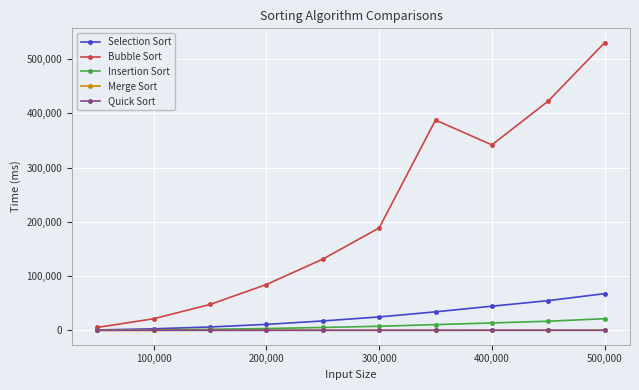

What is the greatest value displayed?

530226